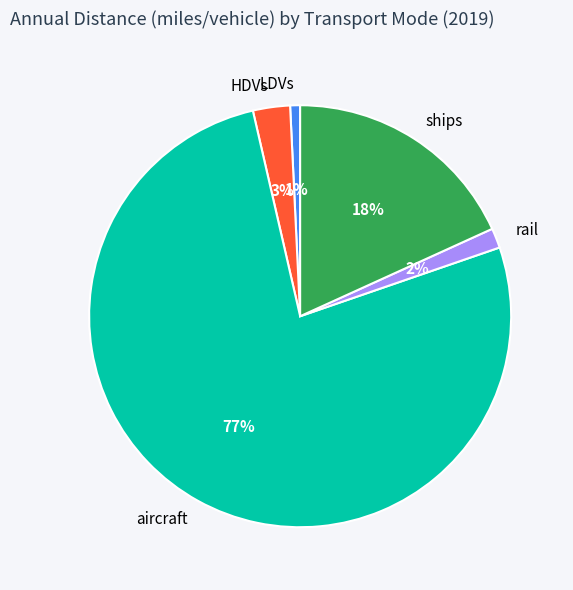

Which has a higher value, HDVs or aircraft?

aircraft